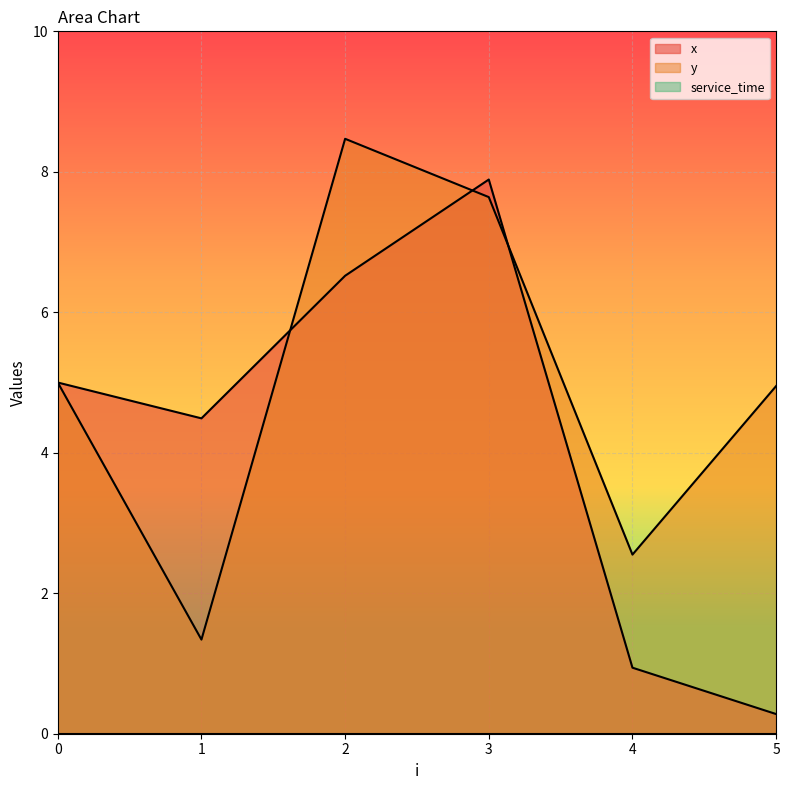

True or false: y and x intersect in this chart.

True